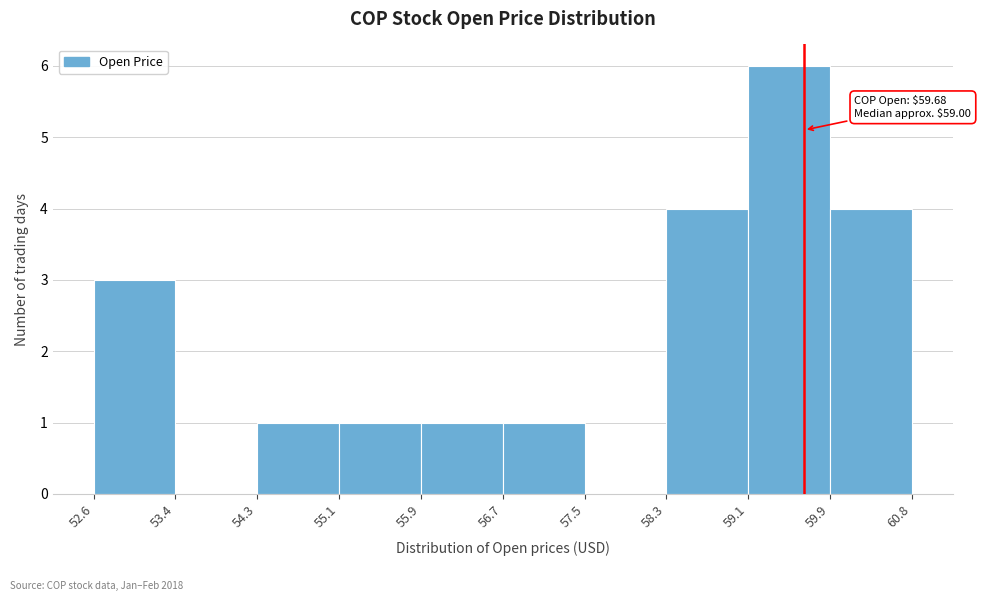

Which range on the x-axis has the tallest bar?

59.1 to 59.9